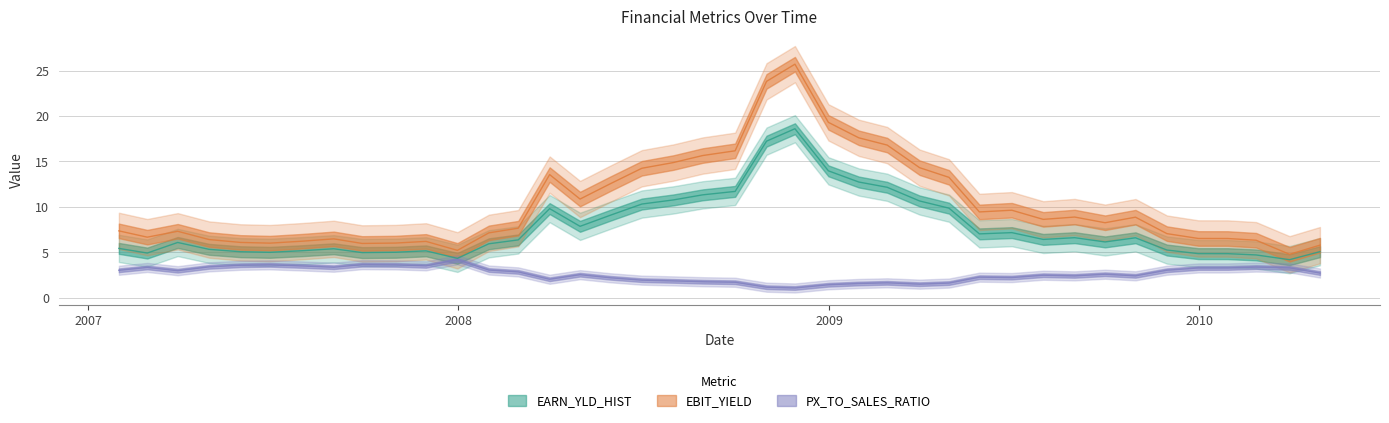

Does the chart display data point markers on the line(s)?

No